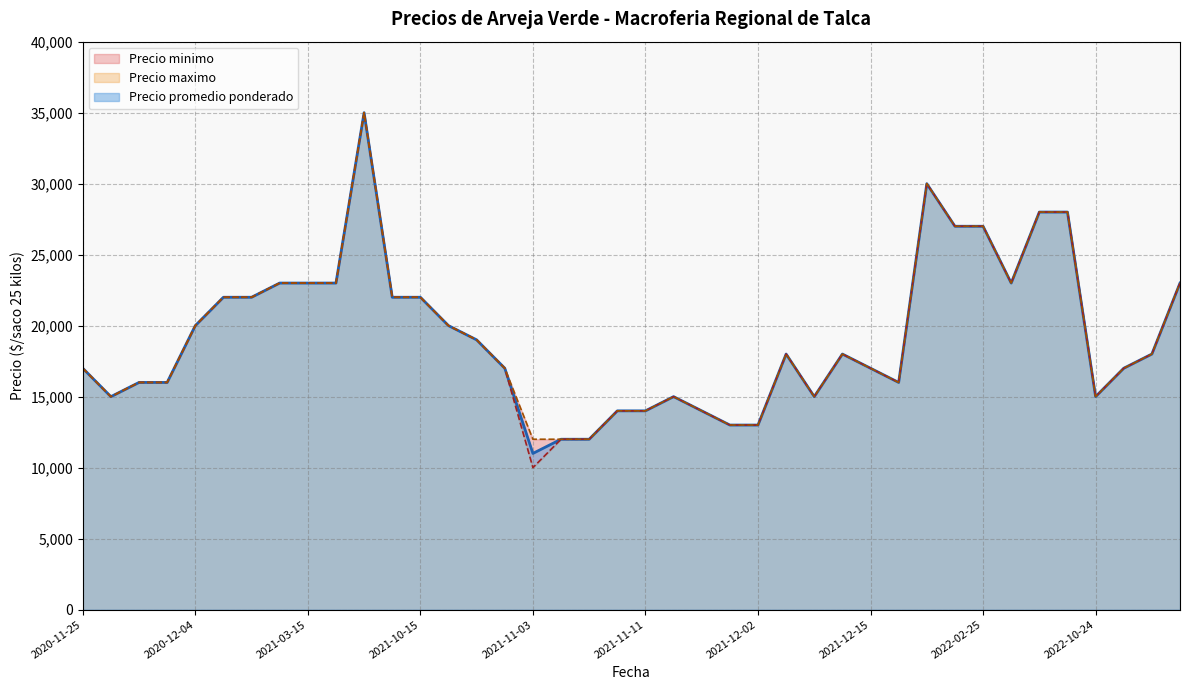

What is the difference between the maximum and minimum values in the Precio promedio ponderado series?

24000